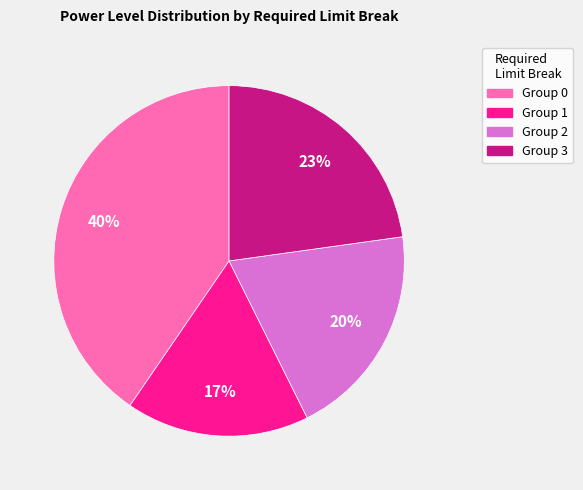

Is there a majority slice in this chart?

No